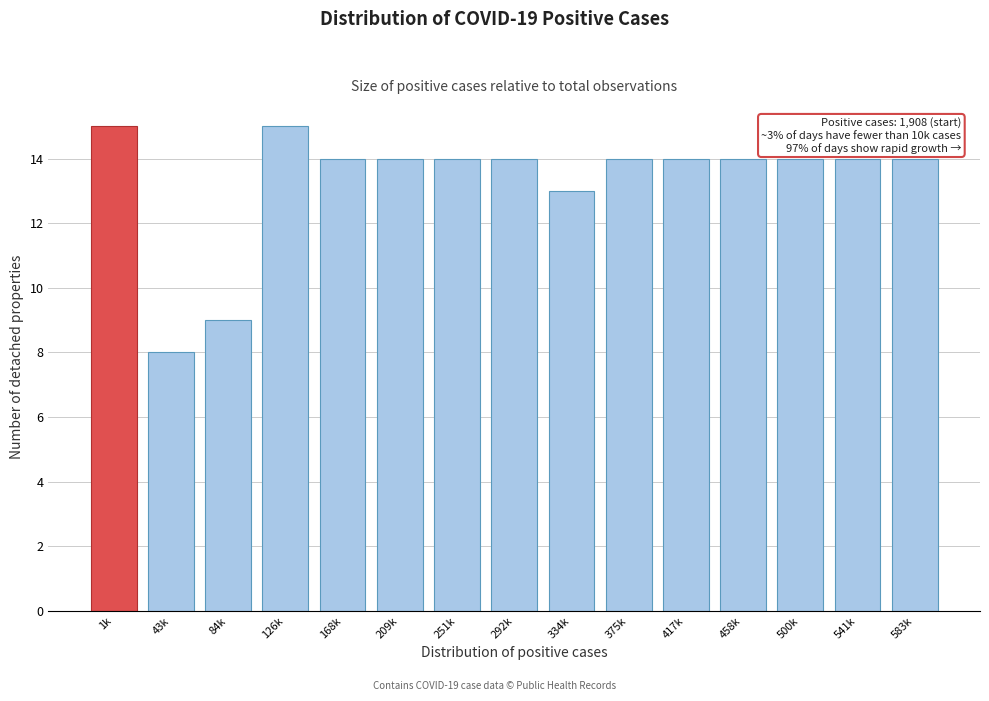

Reading right to left, what are all the values shown in this chart?

14	14	14	14	14	14	13	14	14	14	14	15	9	8	15